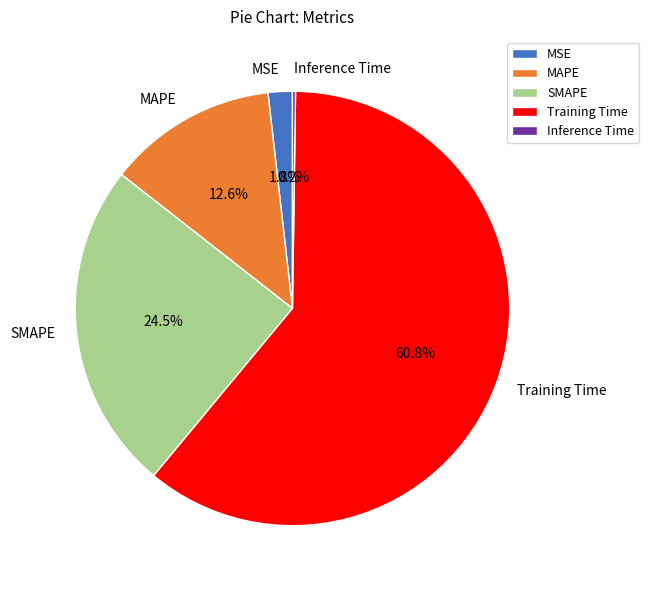

Combined, do SMAPE and Training Time account for over 50%?

Yes